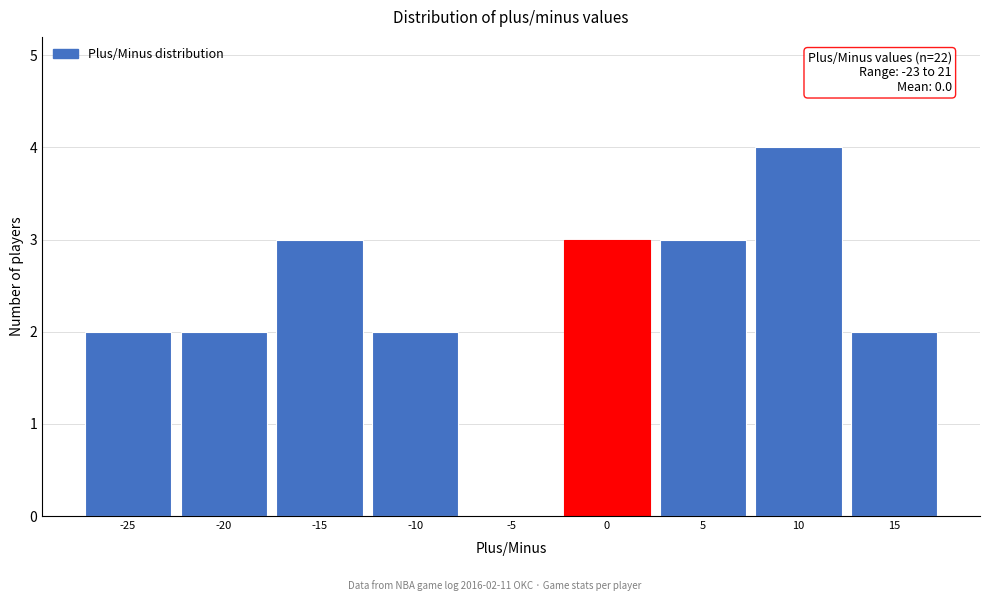

Reading left to right, extract all data points from this chart.

-25=2	-20=2	-15=3	-10=2	-5=0	0=3	5=3	10=4	15=2